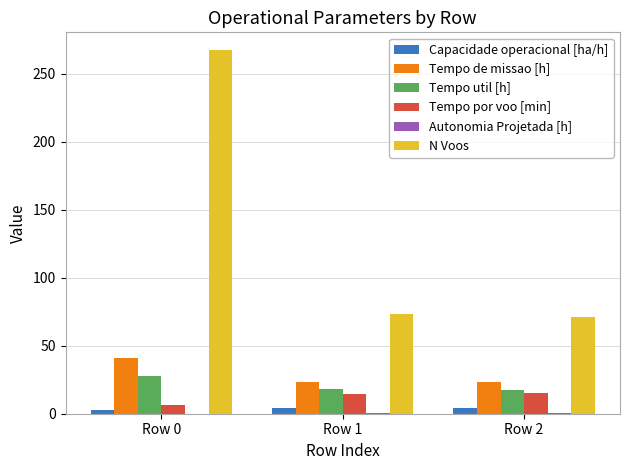

What is the maximum value shown in the chart?

267.0